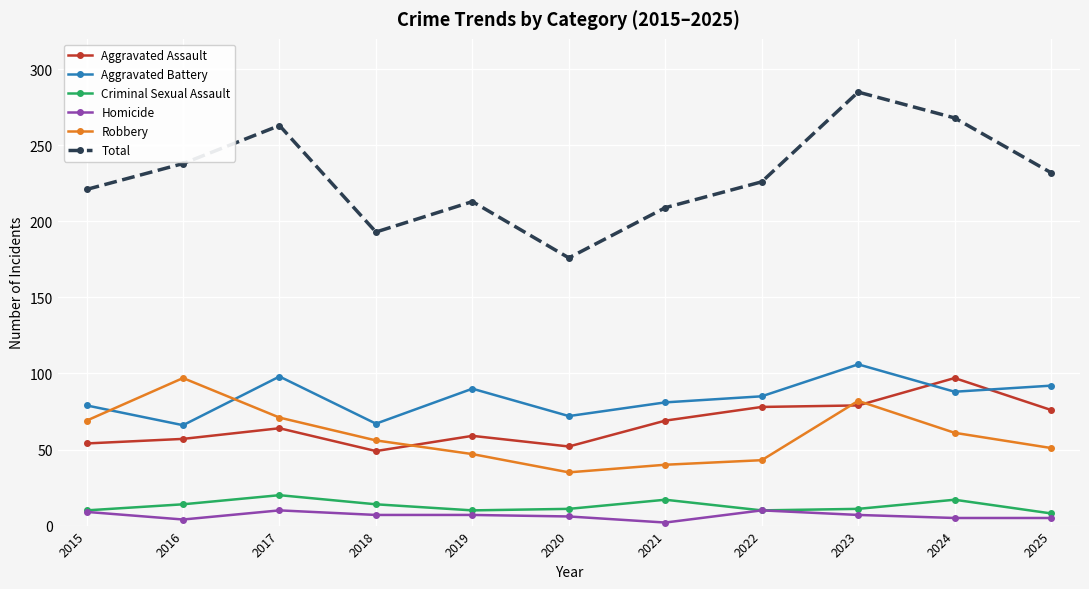

True or false: Robbery has a value of 26 at 2022.

False